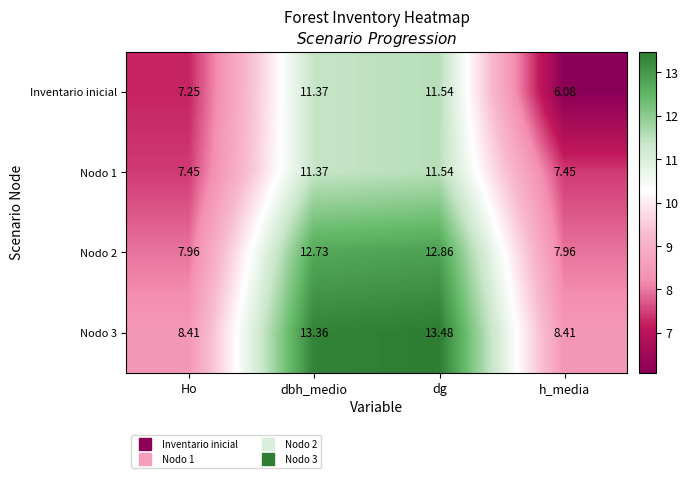

Which series has the widest spread of values?

Inventario inicial